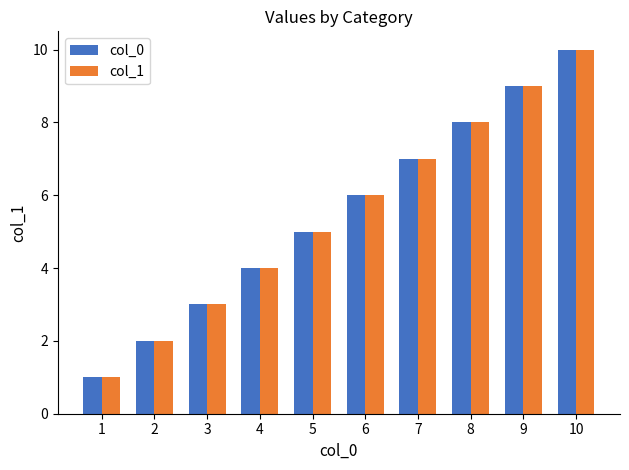

At which label is col_1 closest to 5?

5